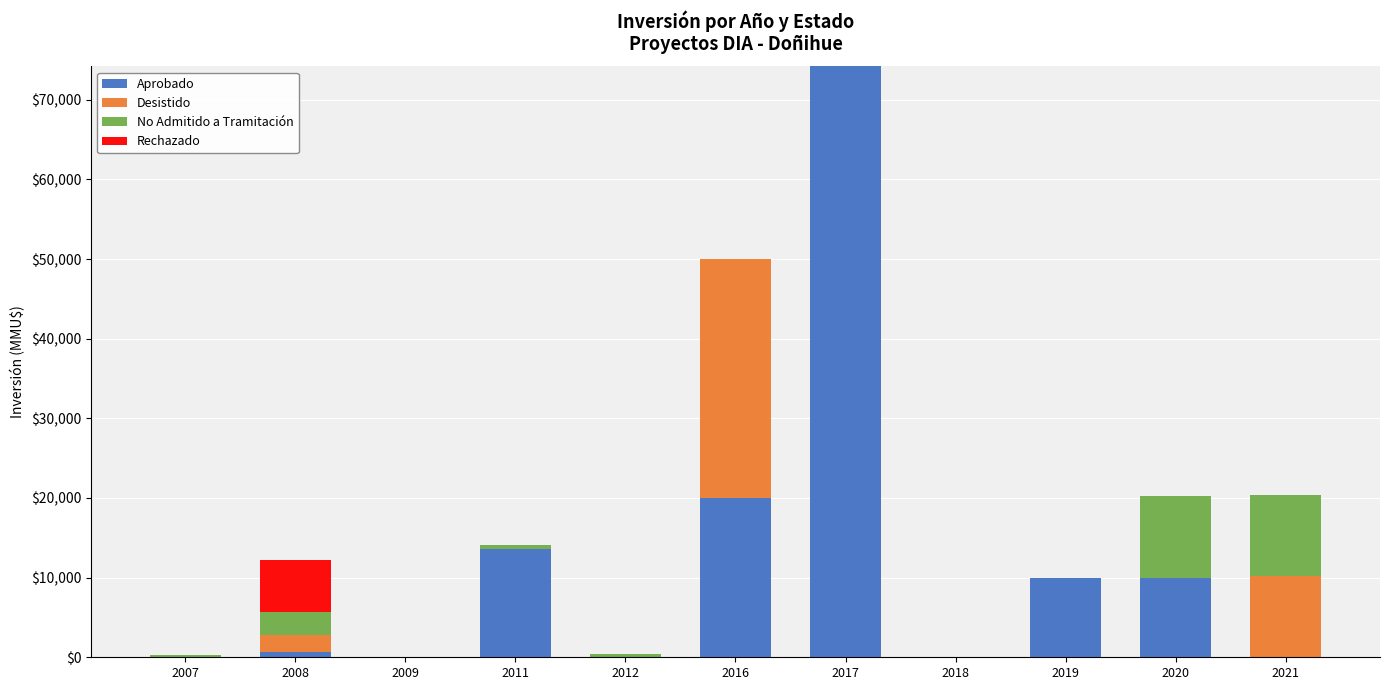

At which category is the sum across all series the highest?

2017